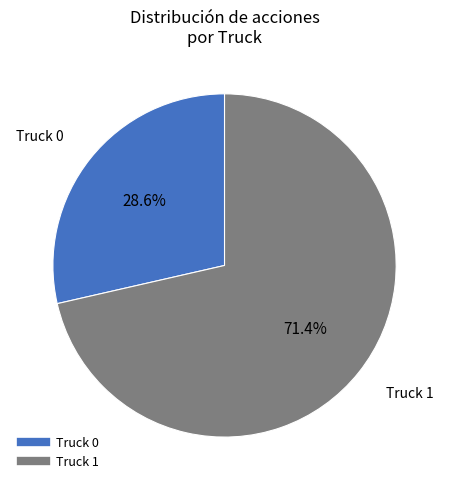

True or false: Truck 1 accounts for 78% of the total.

False